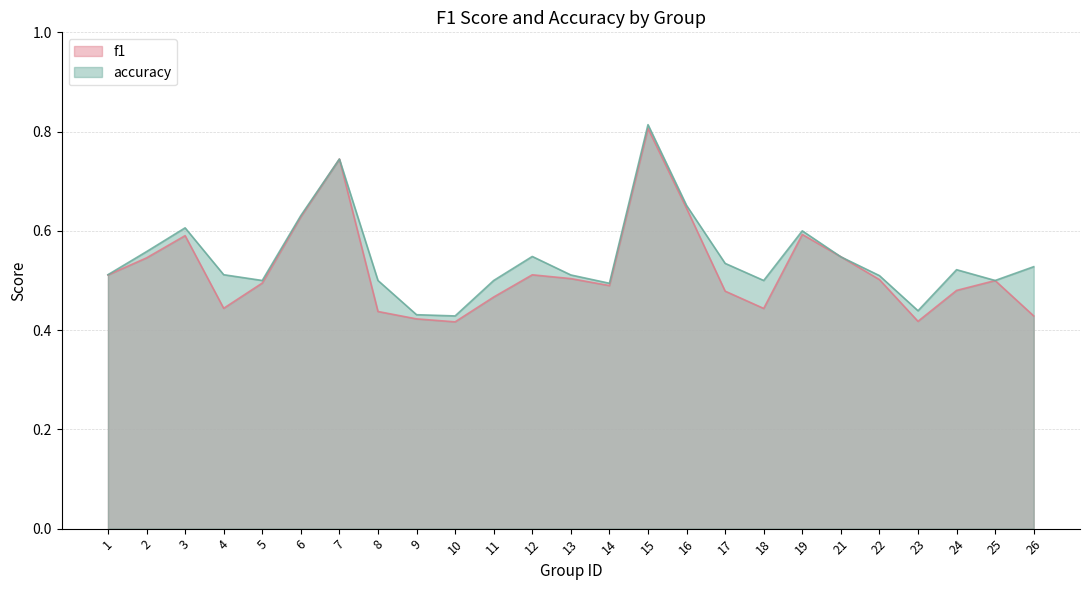

The value of accuracy at 5 is 0.3. True or false?

False